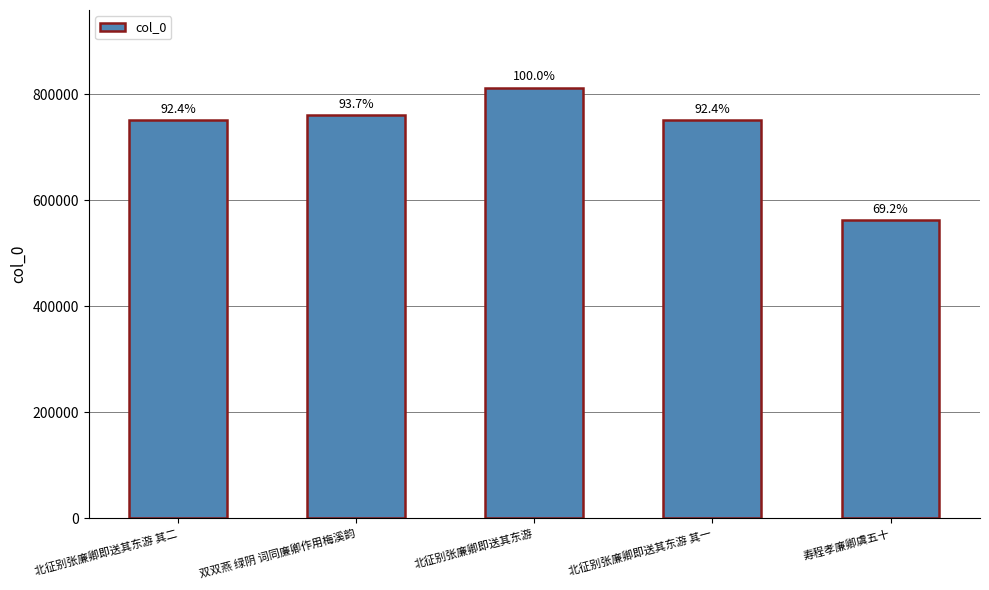

Are the bars horizontal?

No